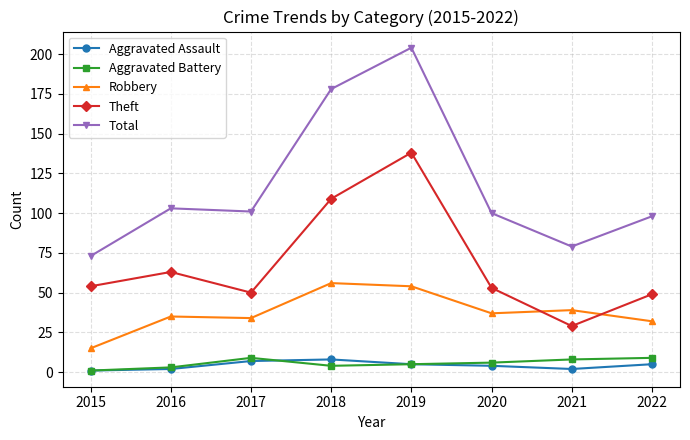

What is the minimum value shown in the chart?

1